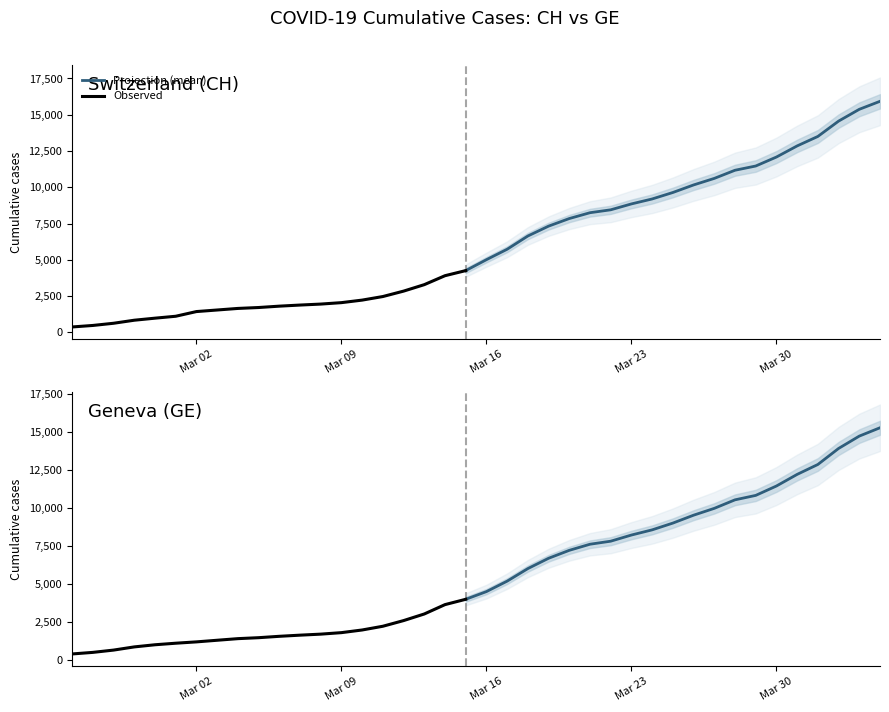

What is the sum of the GE values at 19 and 37?

17897